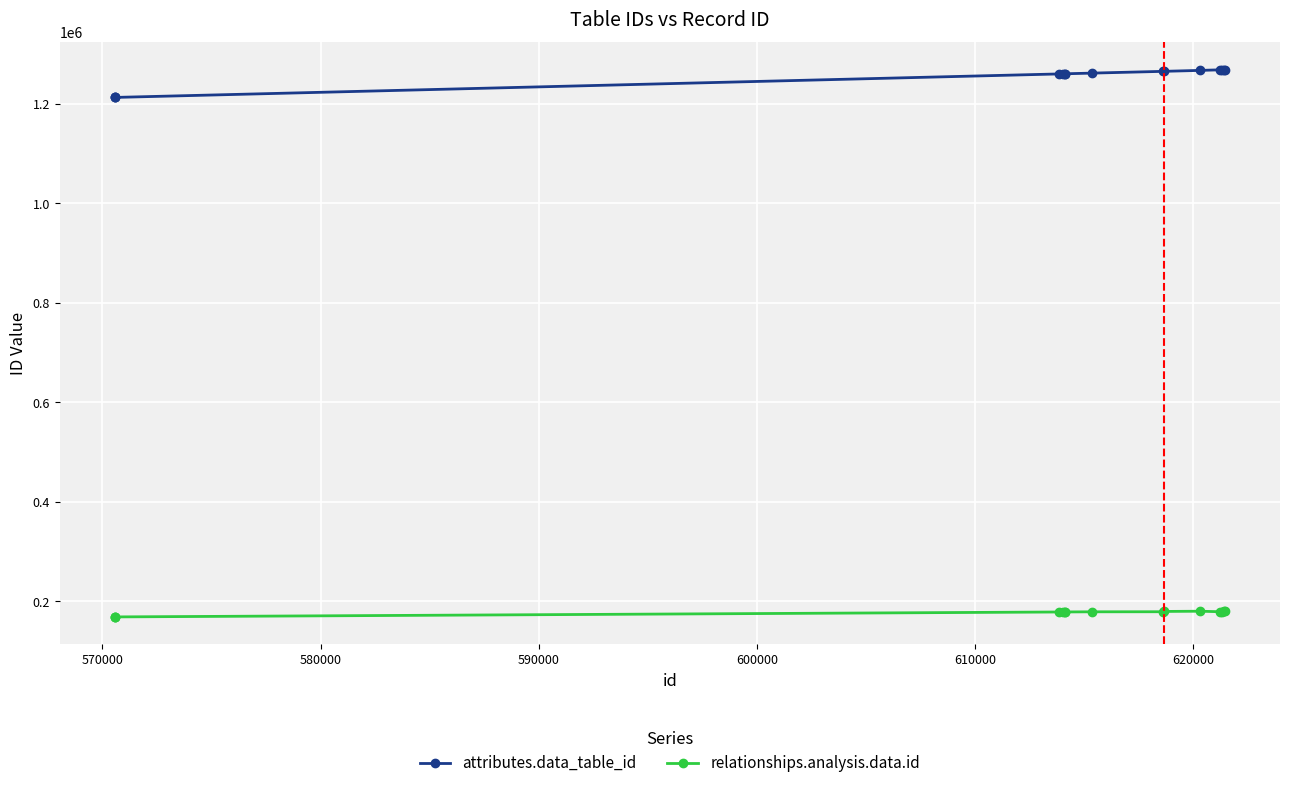

What is the difference between the maximum and minimum values in the attributes.data_table_id series?

55662